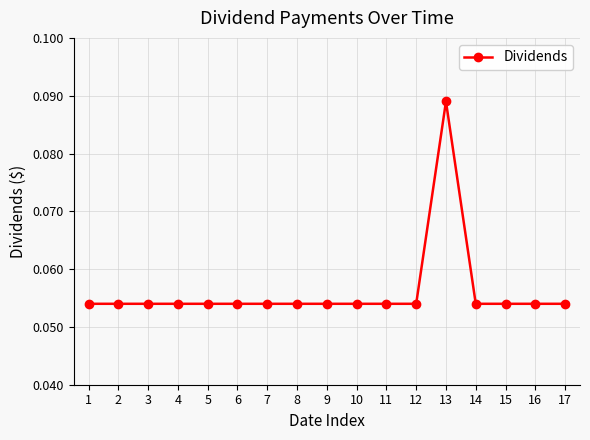

Count the values in the range 0 to 1.

17